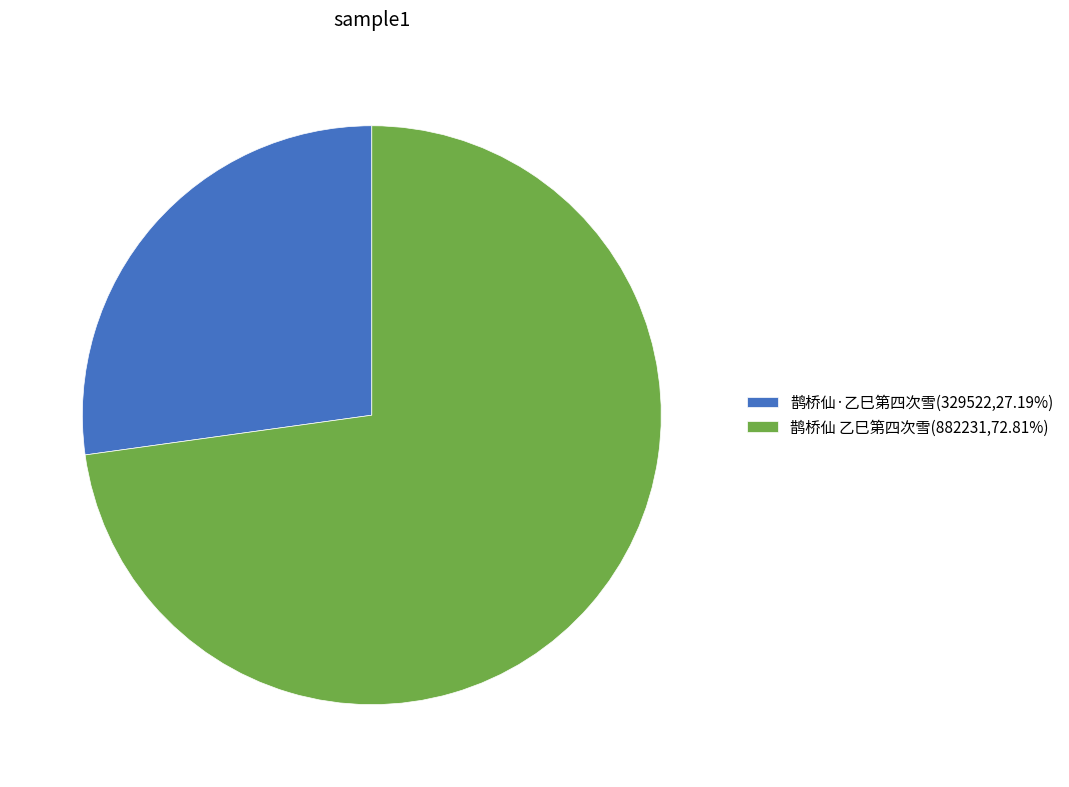

Is there a majority slice in this chart?

Yes